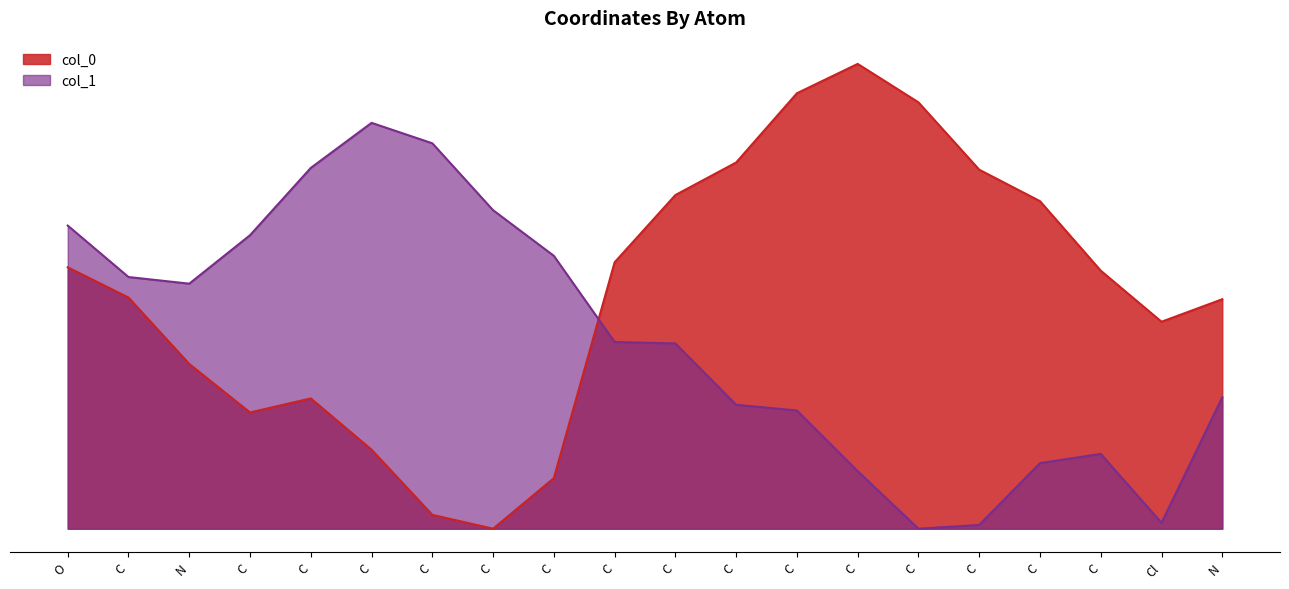

The value of col_0 at C is 5.5. True or false?

True